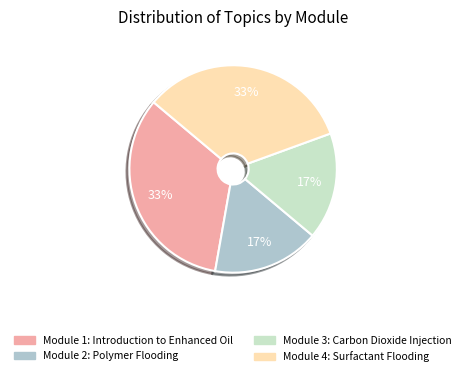

Is there any slice that represents more than half of the pie?

No